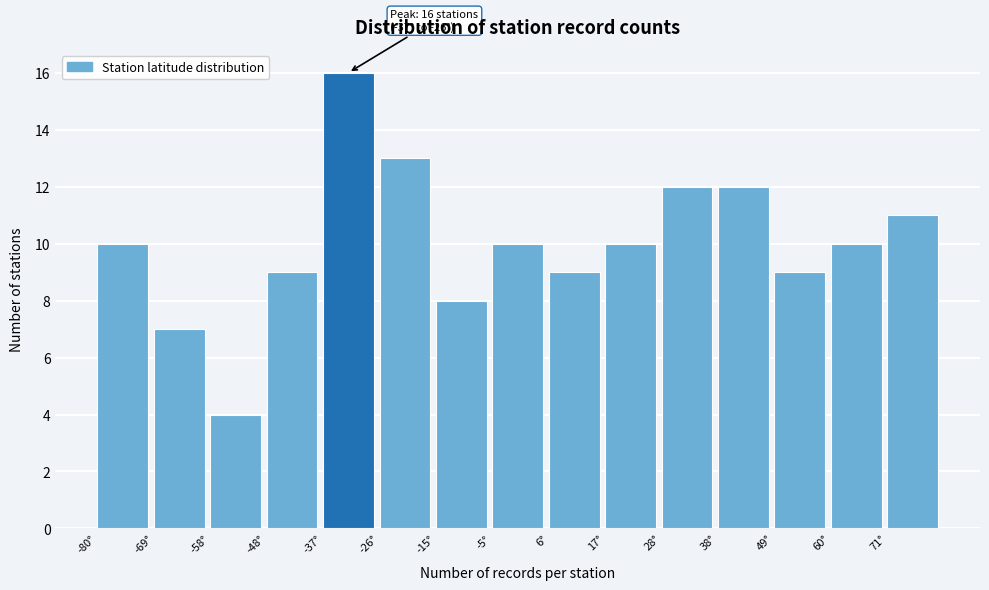

Which range on the x-axis has the tallest bar?

-36 to -26